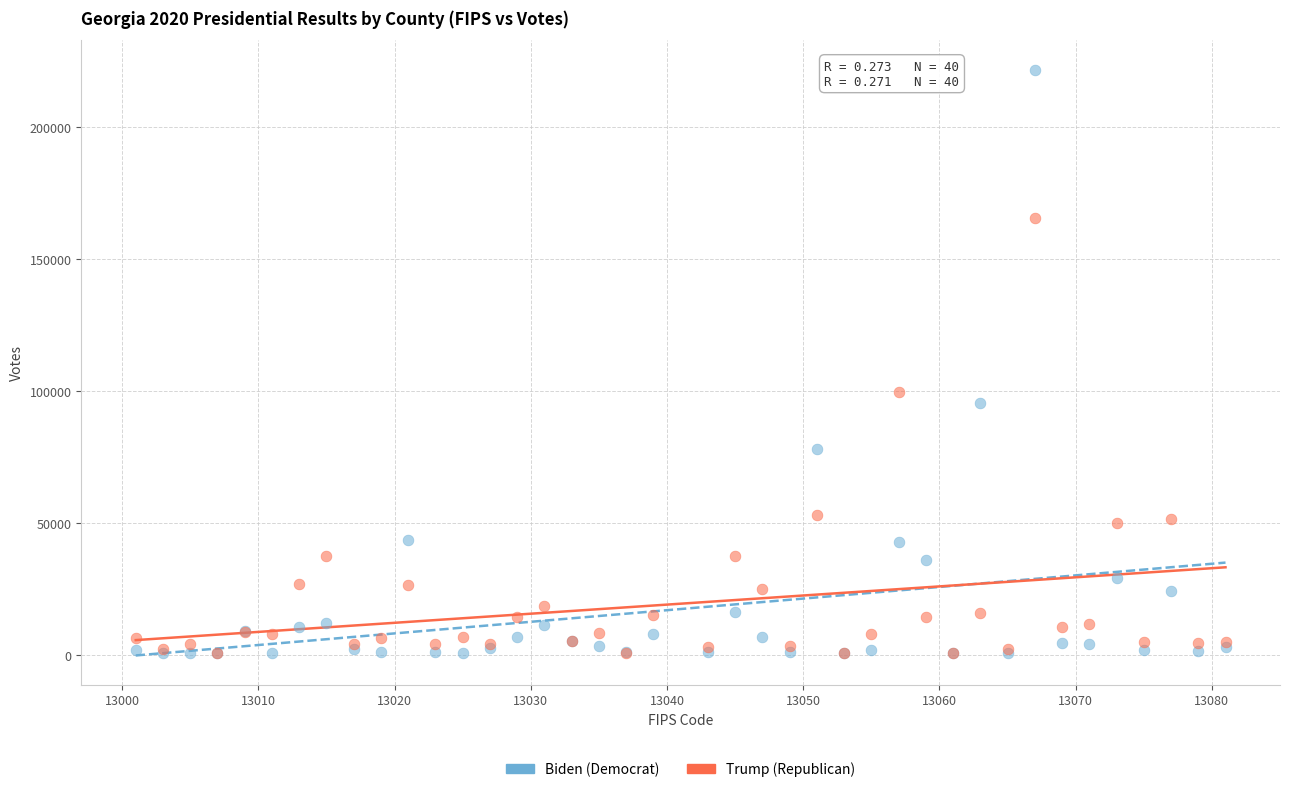

Which series has the widest spread of Y values?

Biden (Democrat)